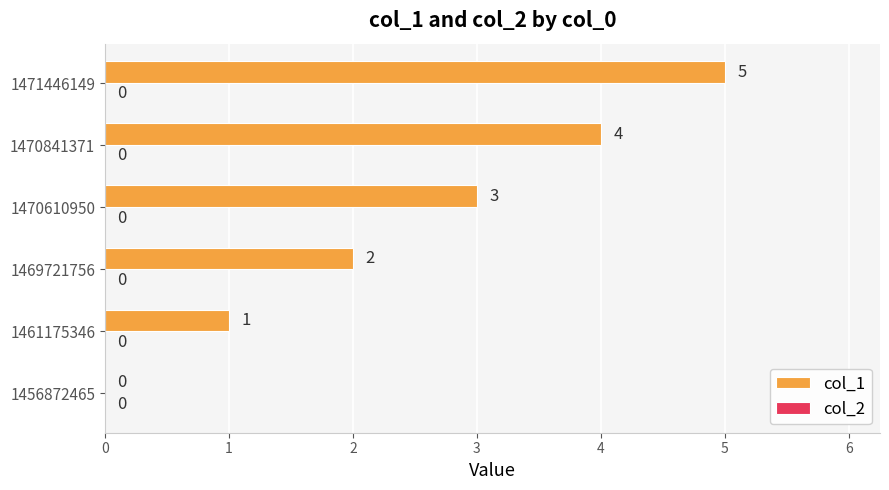

What is the sum of the values at 1471446149 and 1456872465?

5